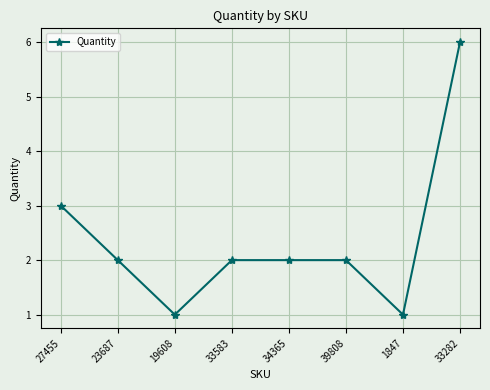

What is the difference between the maximum and minimum values?

5